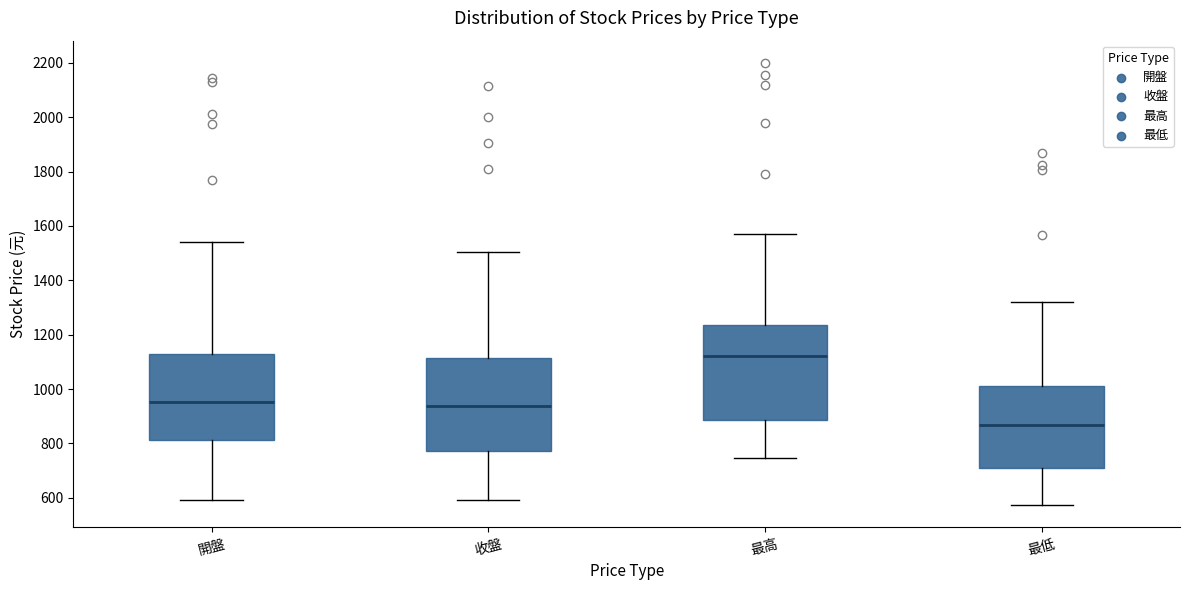

Reading left to right, read every box against the y-axis: the position of its median line, the range the box covers, and the ends of its whiskers. The values are not printed on the chart, so give them approximately, as read against the axis.

開盤: median 960, box 820 to 1140, whiskers 600 to 1540
收盤: median 940, box 780 to 1120, whiskers 600 to 1500
最高: median 1120, box 880 to 1240, whiskers 740 to 1580
最低: median 860, box 700 to 1020, whiskers 580 to 1320